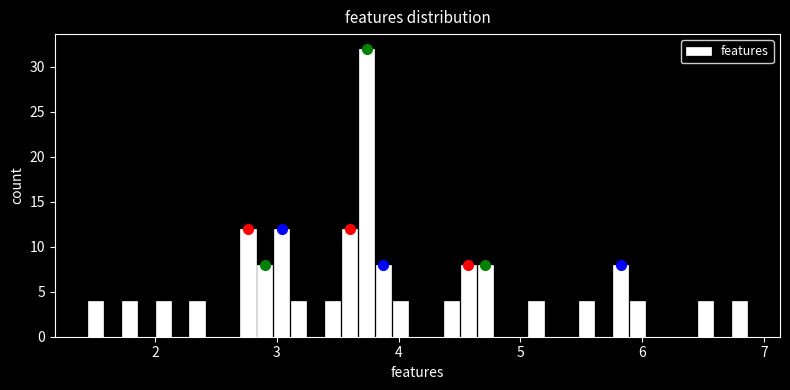

Read against the x-axis, roughly where is the centre of the tallest bar?

3.7